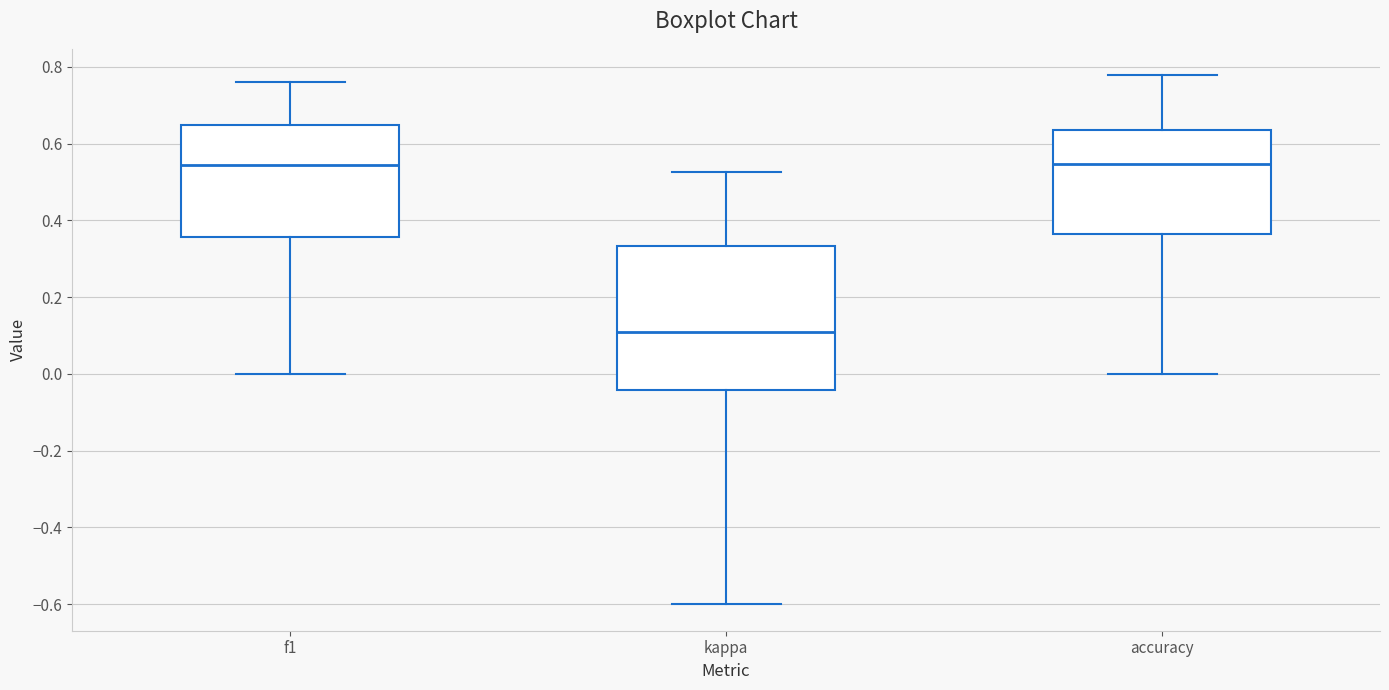

Reading left to right, read every box against the y-axis: the position of its median line, the range the box covers, and the ends of its whiskers. The values are not printed on the chart, so give them approximately, as read against the axis.

f1: median 0.54, box 0.36 to 0.64, whiskers 0.00 to 0.76
kappa: median 0.10, box -0.04 to 0.34, whiskers -0.60 to 0.52
accuracy: median 0.54, box 0.36 to 0.64, whiskers 0.00 to 0.78